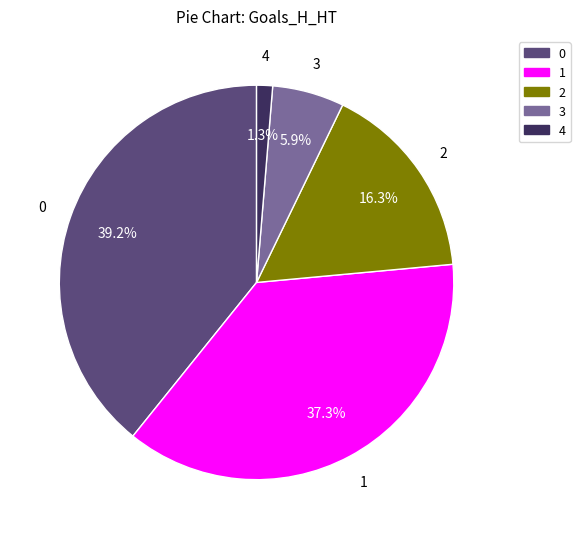

True or false: 2 accounts for 11% of the total.

False